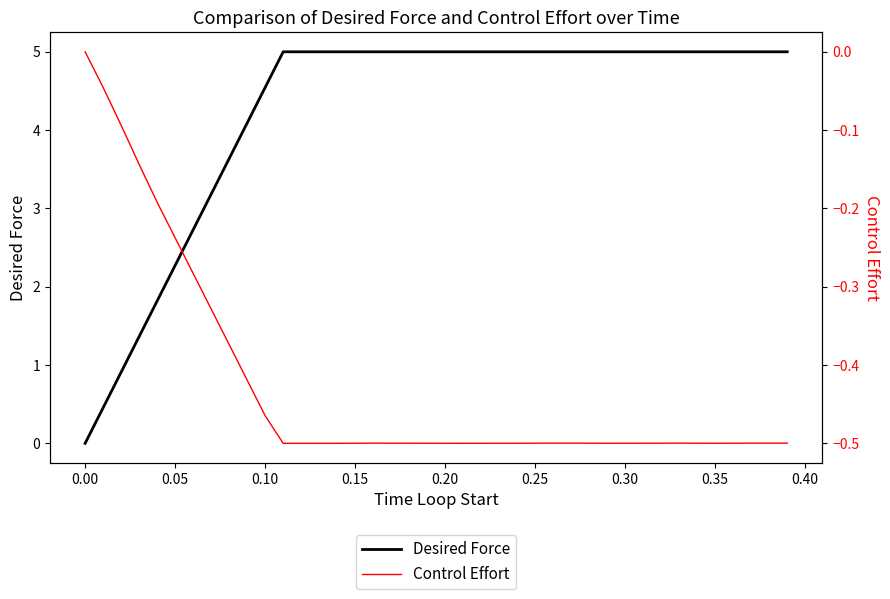

At how many categories does at least one series exceed 1?

37